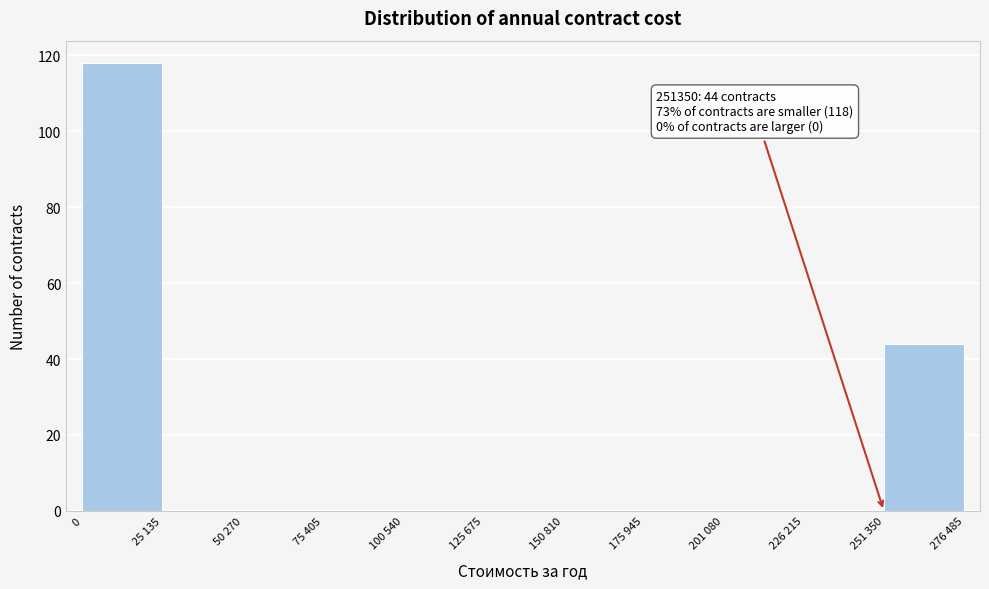

Reading right to left, what are all the values shown in this chart?

251 350=44	226 215=0	201 080=0	175 945=0	150 810=0	125 675=0	100 540=0	75 405=0	50 270=0	25 135=0	0=118